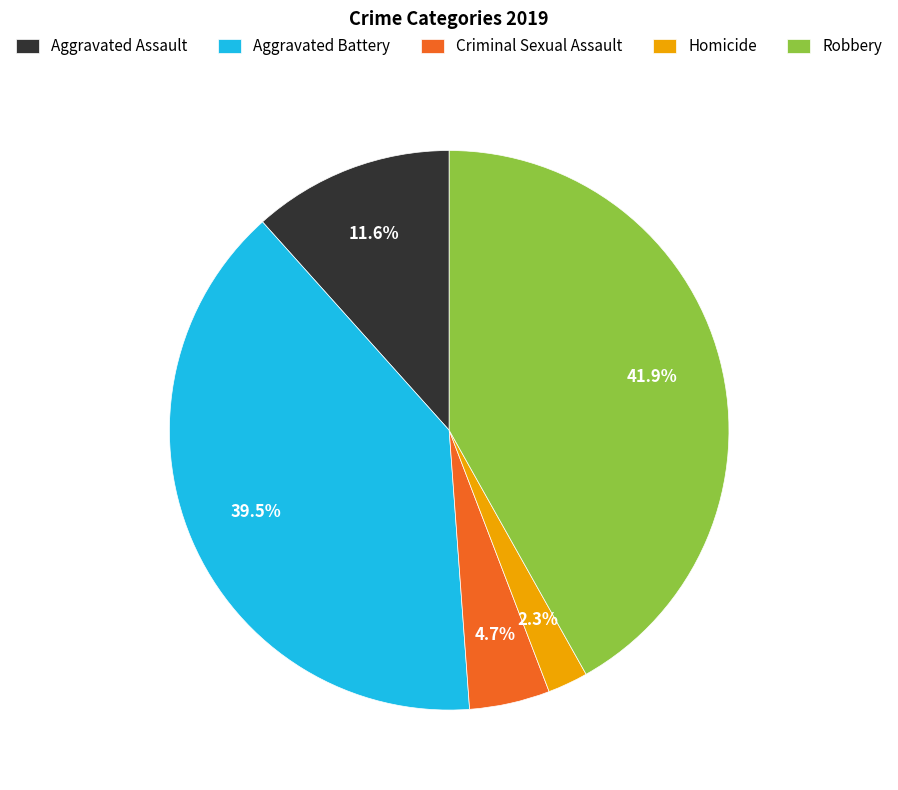

What percentage is the Aggravated Assault slice, to the nearest percent?

12%